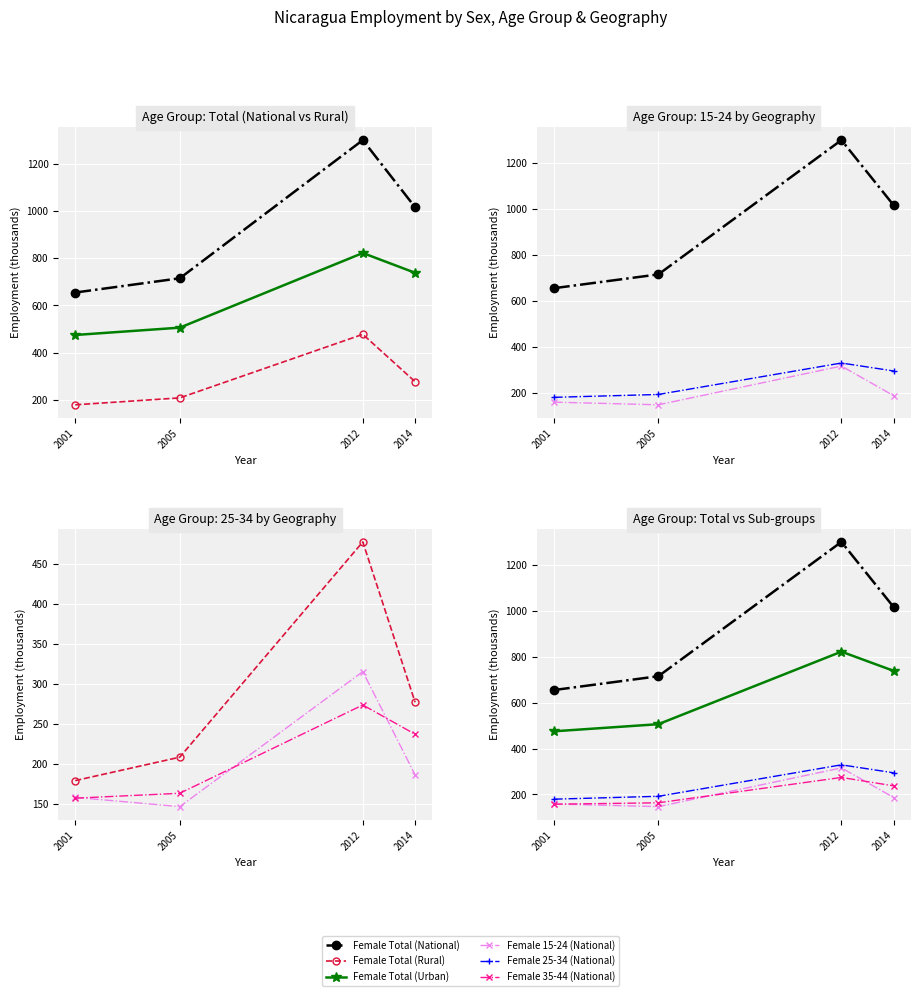

Rank the categories by Female Total (National) value from lowest to highest.

2001, 2005, 2014, 2012